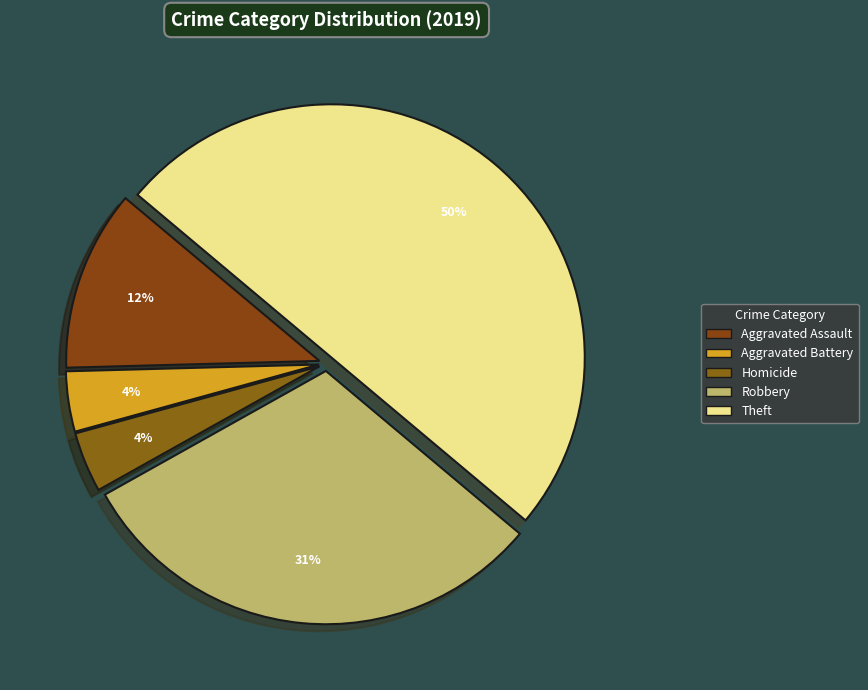

To the nearest percent, what percentage of the pie is Homicide?

4%